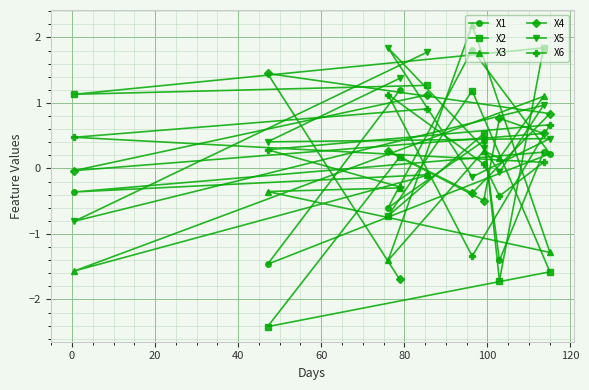

What is the value of the X2 point at the 9th from the left?

1.8